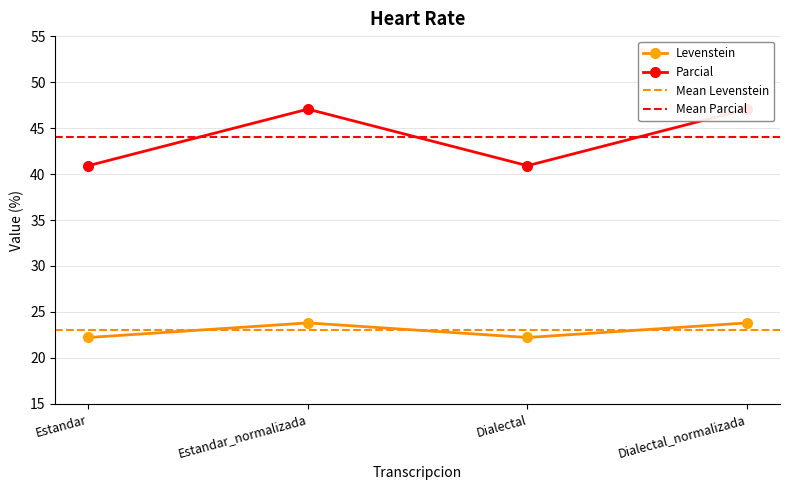

True or false: Levenstein has more than 2 interior local peaks.

False